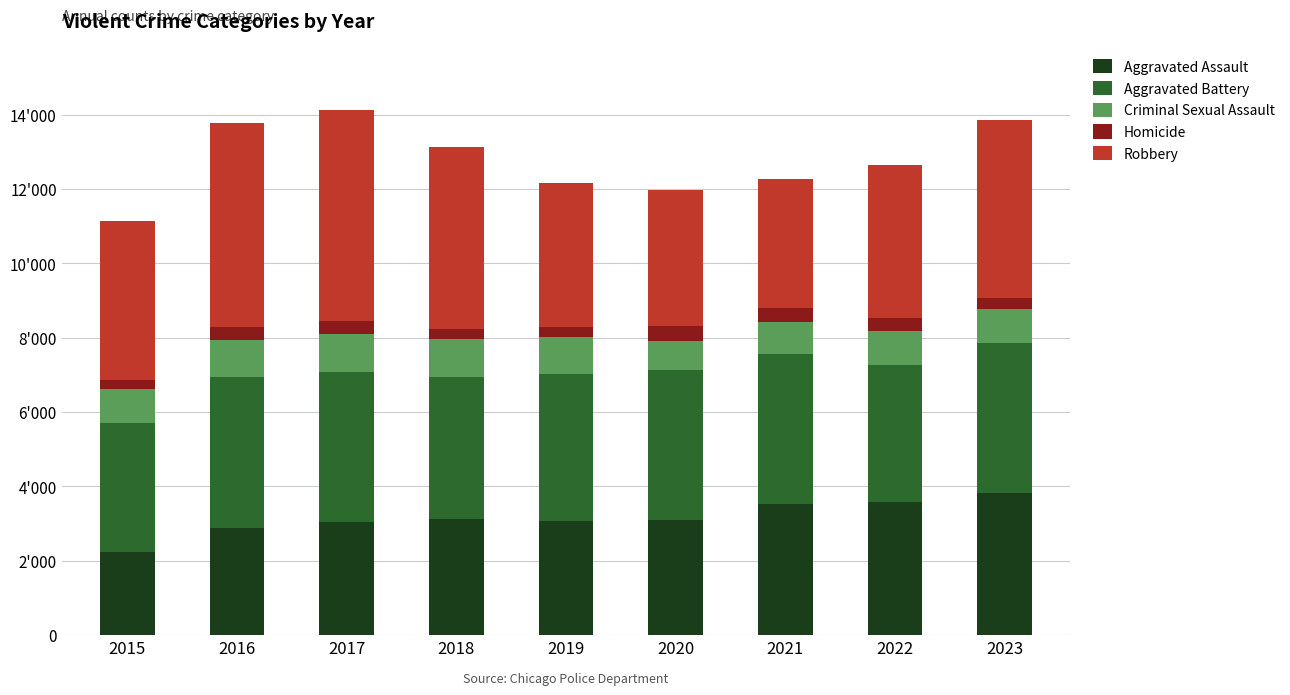

Does the chart contain stacked bars?

Yes